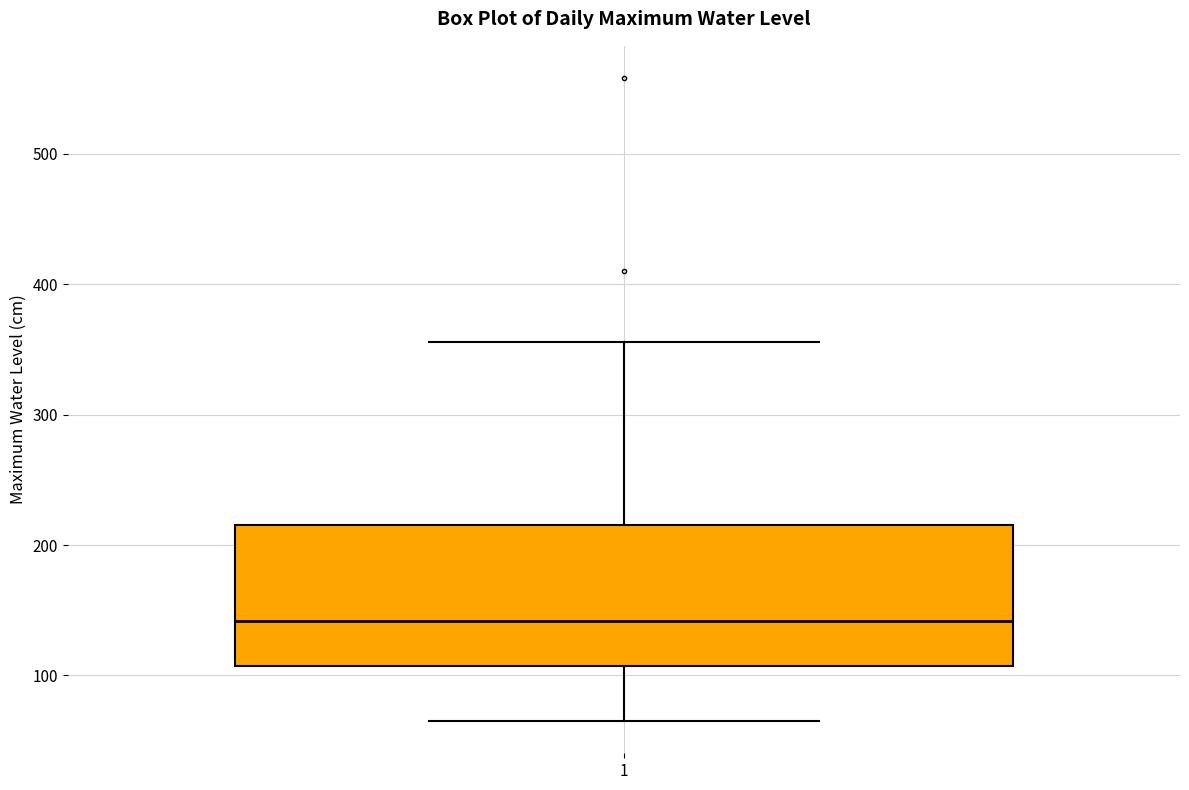

Read this box plot against the y-axis: the position of the median line, the range covered by the box, and the ends of both whiskers. The values are not printed on the chart, so give them approximately, as read against the axis.

median 140, box 110 to 220, whiskers 70 to 360